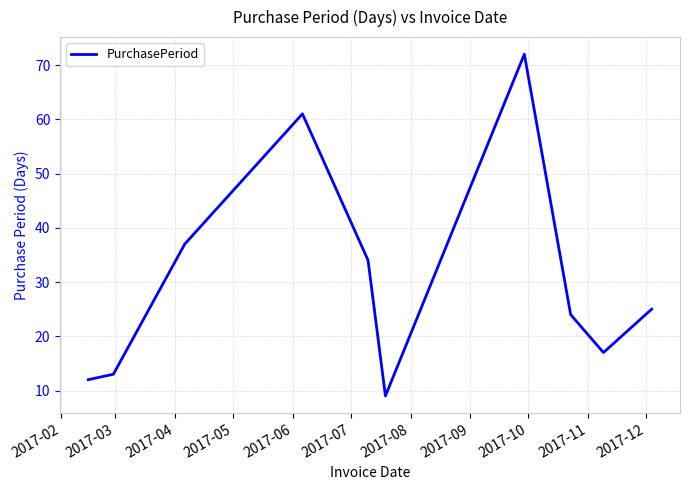

Count the number of data series in this chart.

1